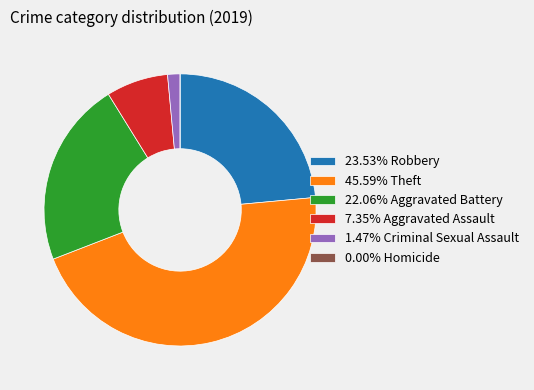

Does any single category account for the majority?

No